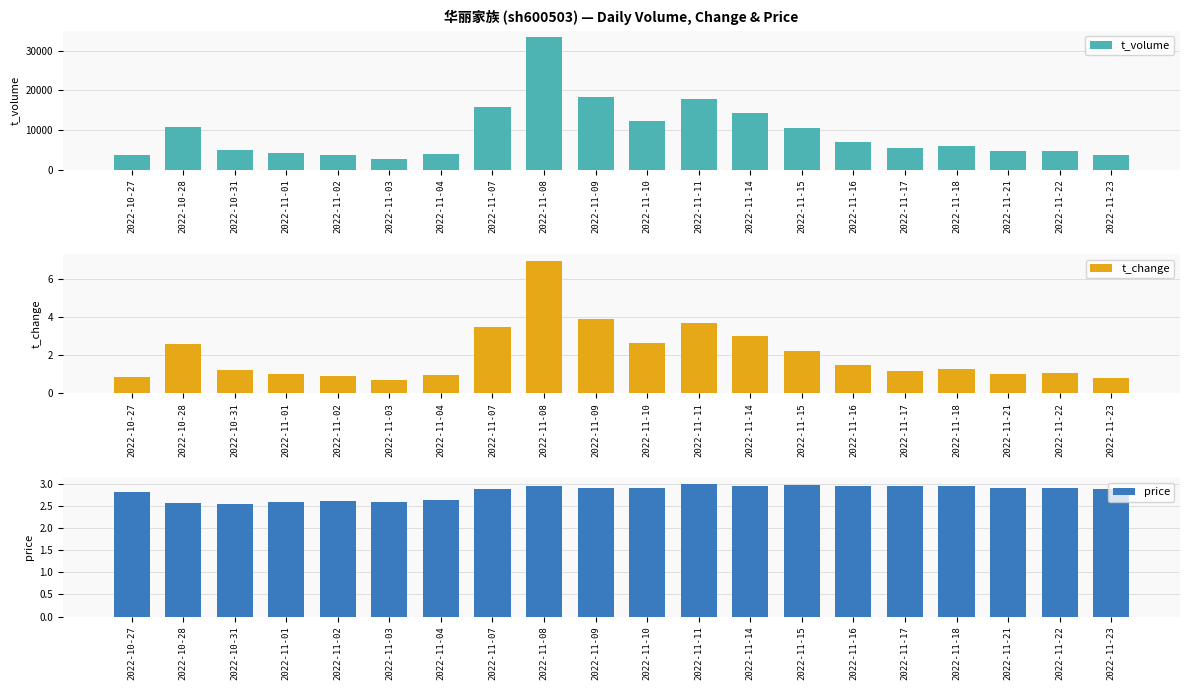

What value does the t_volume series have at 2022-11-17?

5422